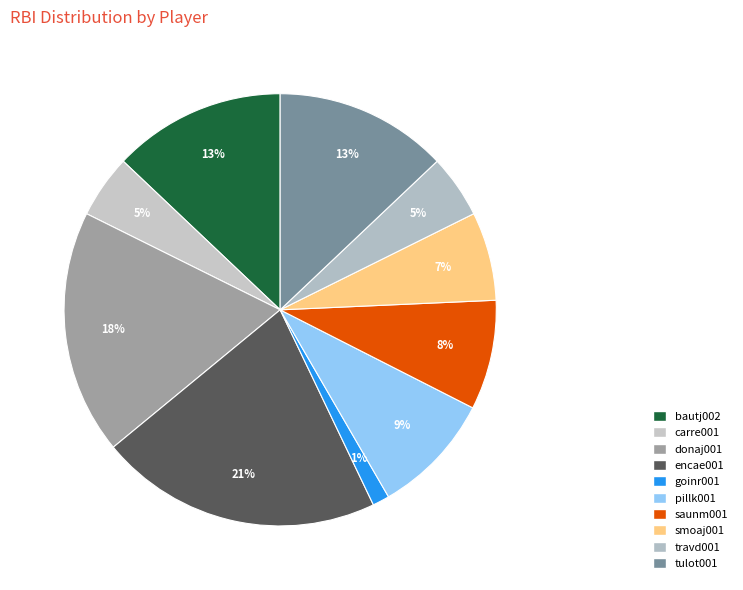

Which slice is the largest?

encae001